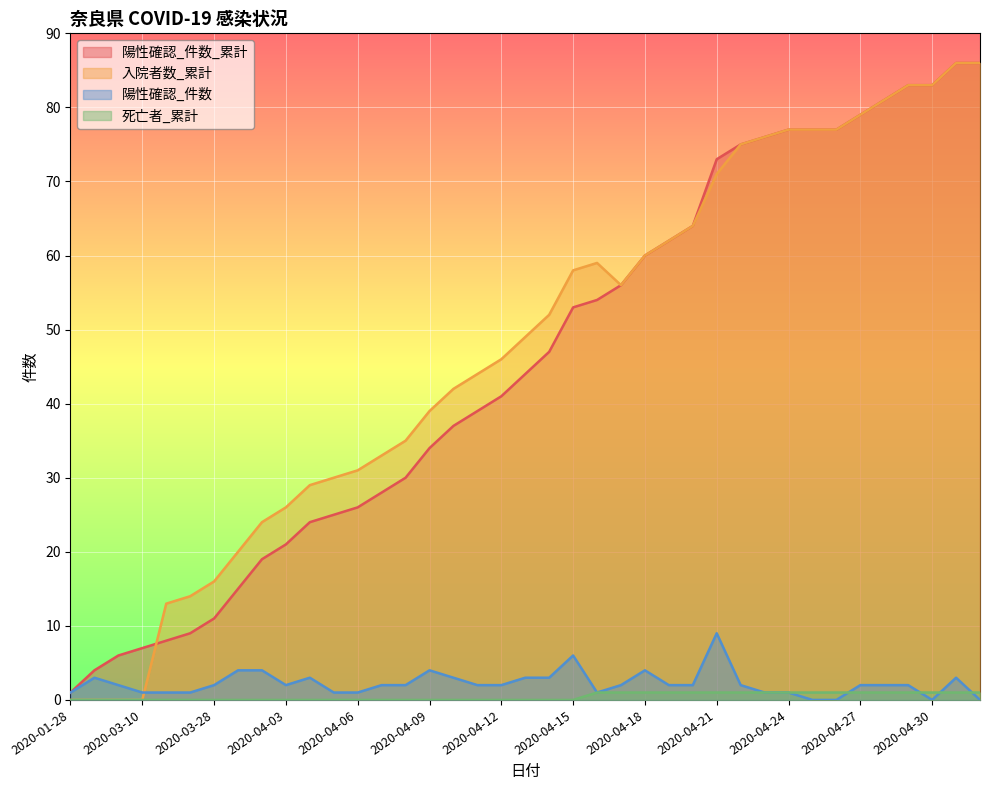

Reading right to left, extract all data points from this chart.

陽性確認_件数_累計: 86	86	83	83	81	79	77	77	77	76	75	73	64	62	60	56	54	53	47	44	41	39	37	34	30	28	26	25	24	21	19	15	11	9	8	7	6	4	1
入院者数_累計: 86	86	83	83	81	79	77	77	77	76	75	71	64	62	60	56	59	58	52	49	46	44	42	39	35	33	31	30	29	26	24	20	16	14	13	0	0	0	0
陽性確認_件数: 0	3	0	2	2	2	0	0	1	1	2	9	2	2	4	2	1	6	3	3	2	2	3	4	2	2	1	1	3	2	4	4	2	1	1	1	2	3	1
死亡者_累計: 1	1	1	1	1	1	1	1	1	1	1	1	1	1	1	1	1	0	0	0	0	0	0	0	0	0	0	0	0	0	0	0	0	0	0	0	0	0	0